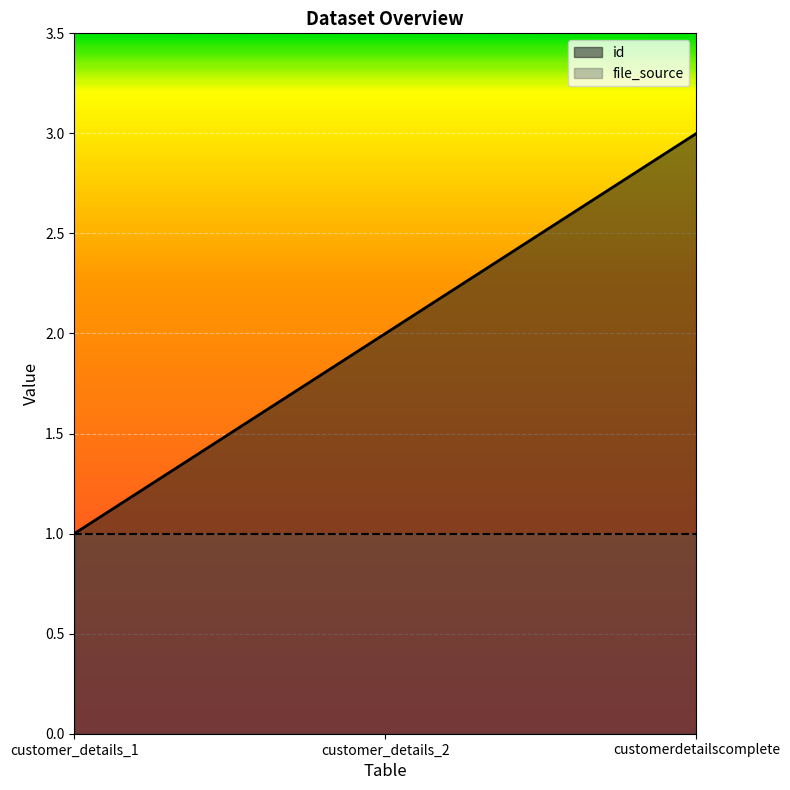

Rank the series at customerdetailscomplete from highest to lowest value.

id, file_source